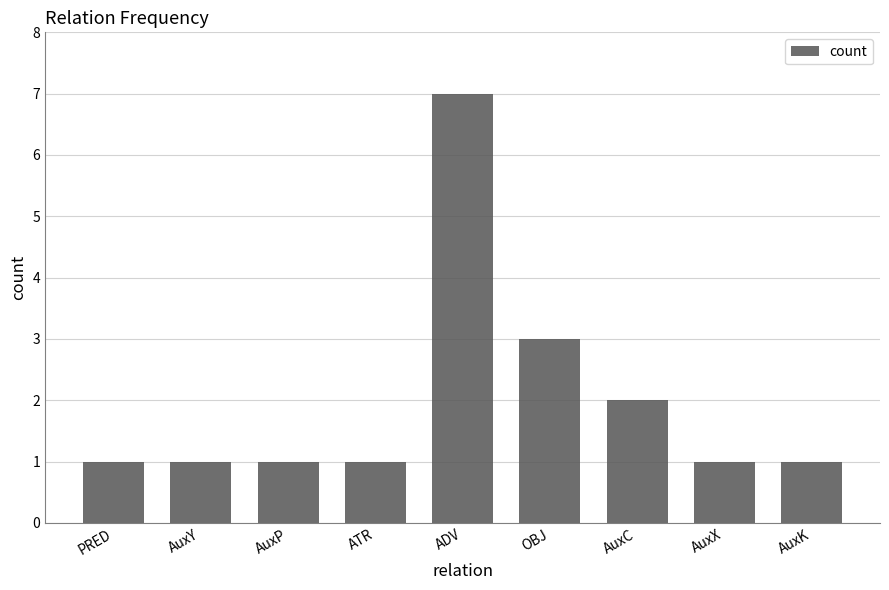

Is it true that the value at AuxP is 1?

True